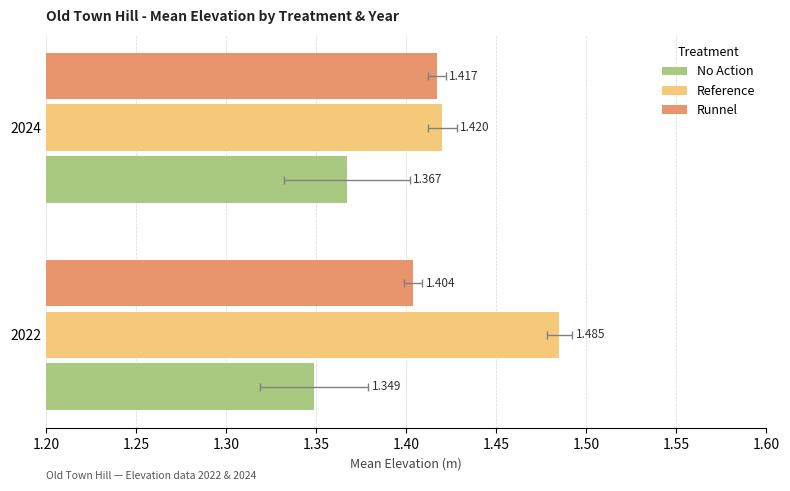

How many series are shown in this chart?

3